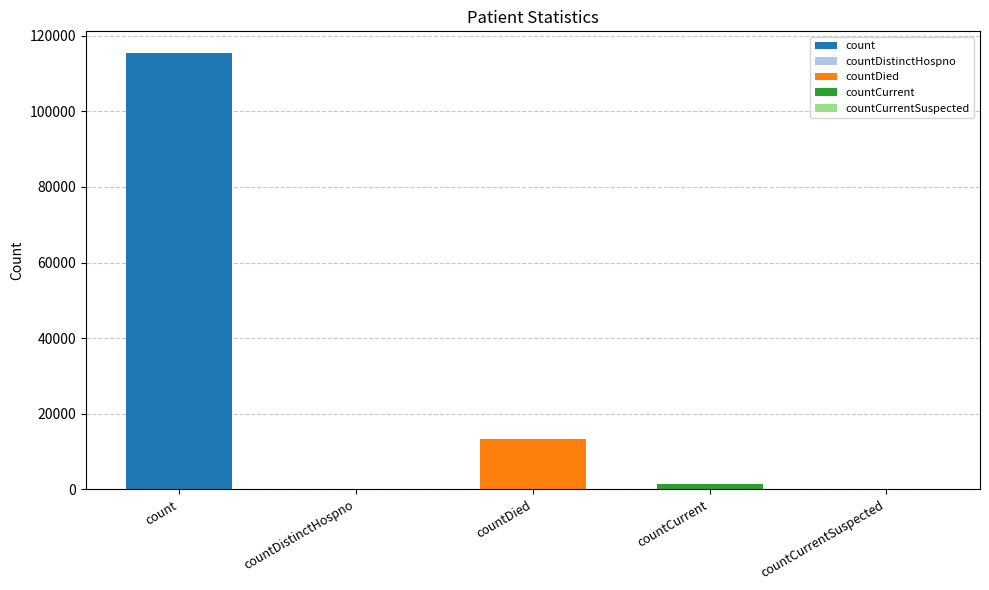

At which label does the data first exceed 1383?

count